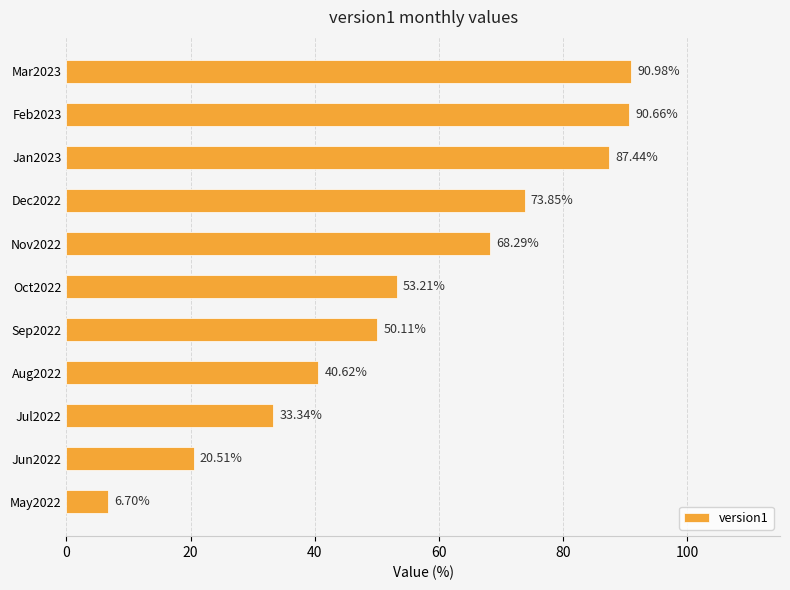

What is the difference between the maximum and second lowest values?

70.5